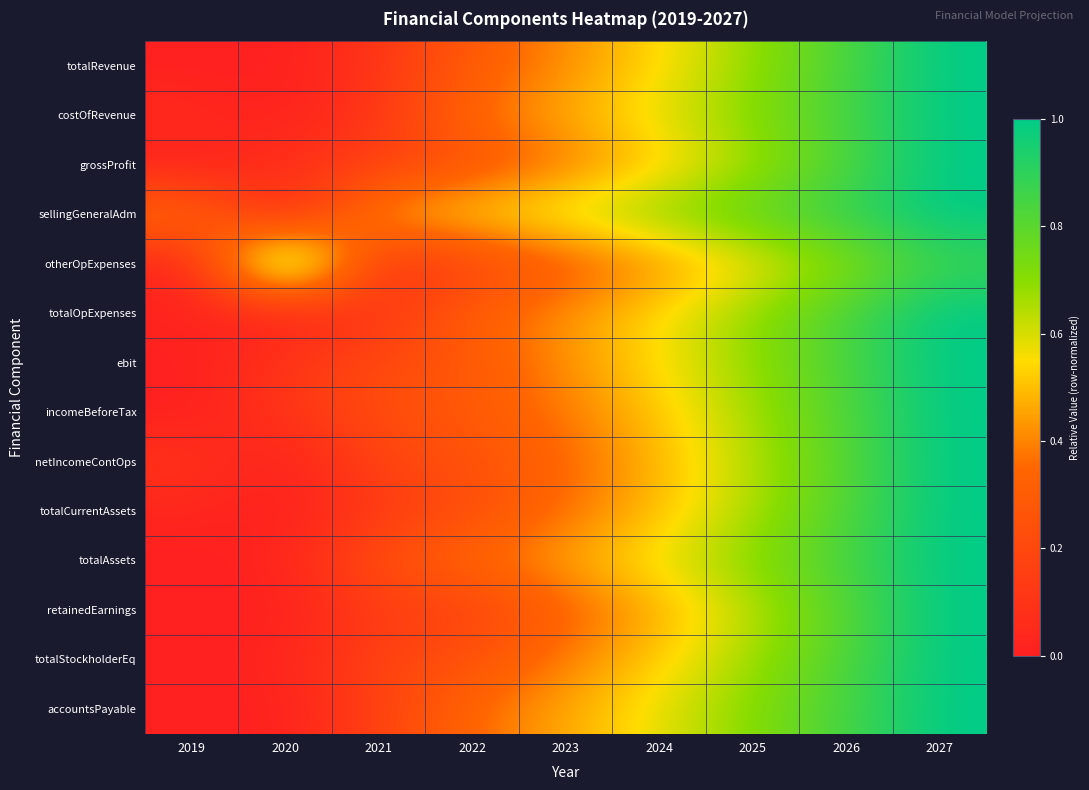

What is the spread (max minus min) of values at 2027?

0.1